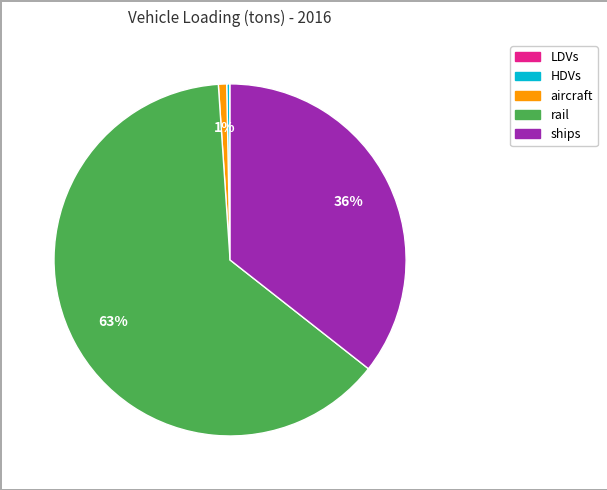

True or false: aircraft accounts for 11% of the total.

False